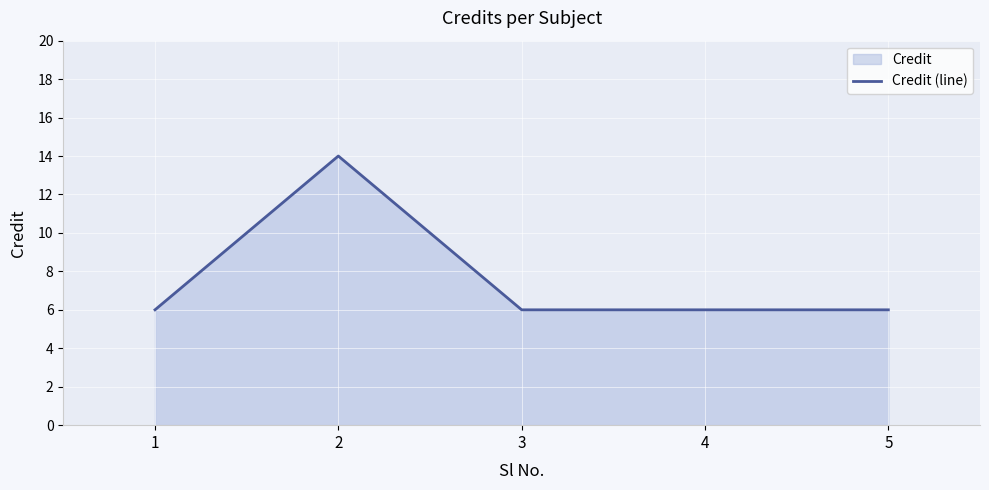

True or false: there are more than 0 points higher than both neighbors.

True